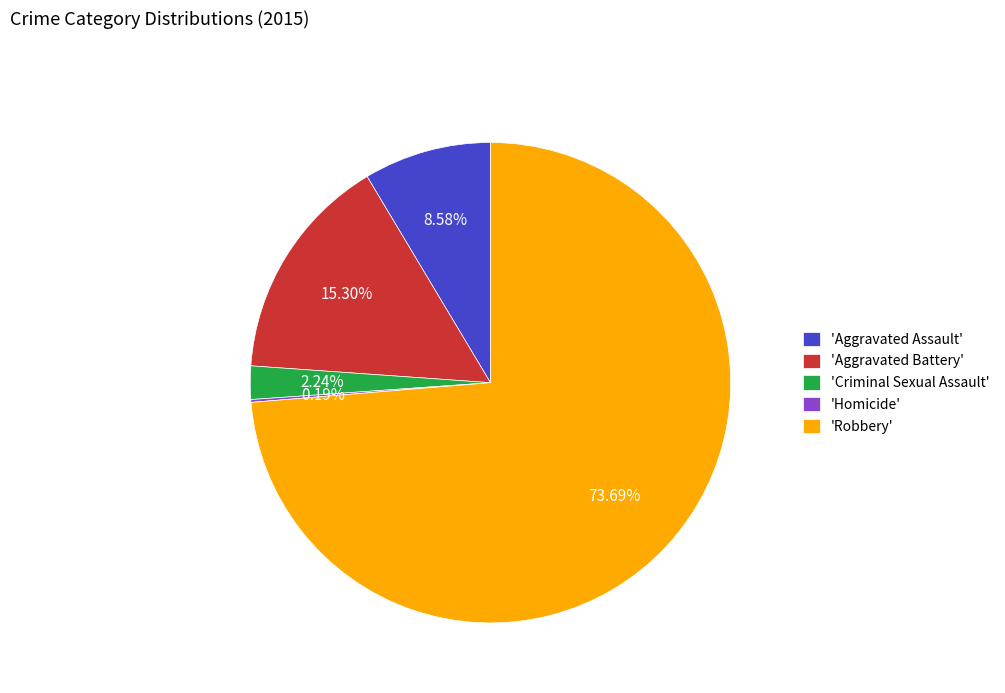

Combined, do 'Robbery' and 'Aggravated Battery' account for over 50%?

Yes